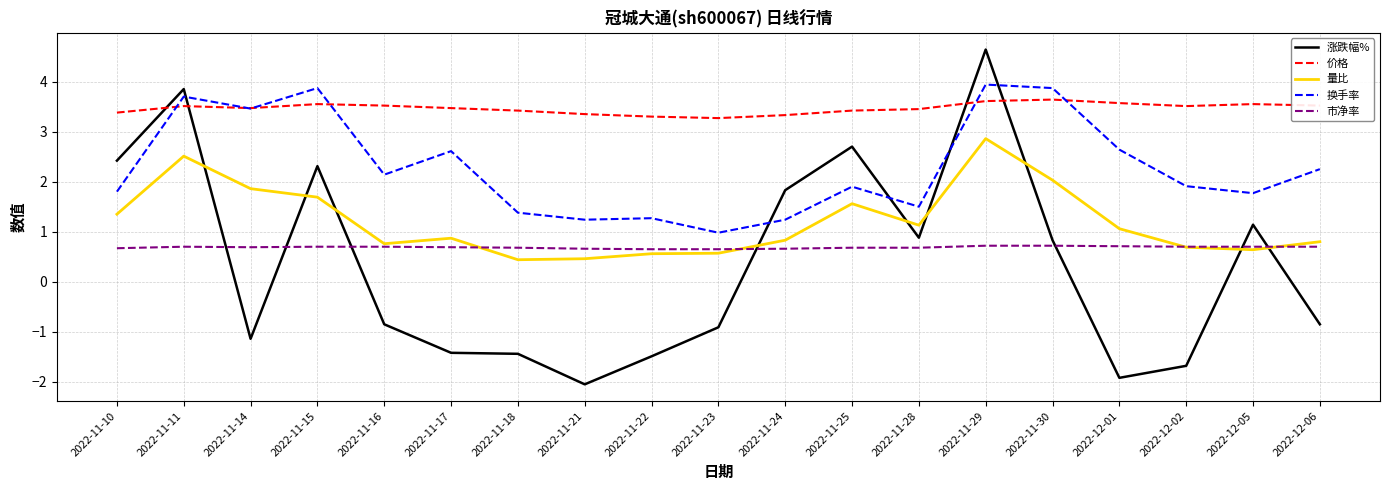

Where do 价格 and 涨跌幅% first cross each other?

2022-11-10 and 2022-11-11